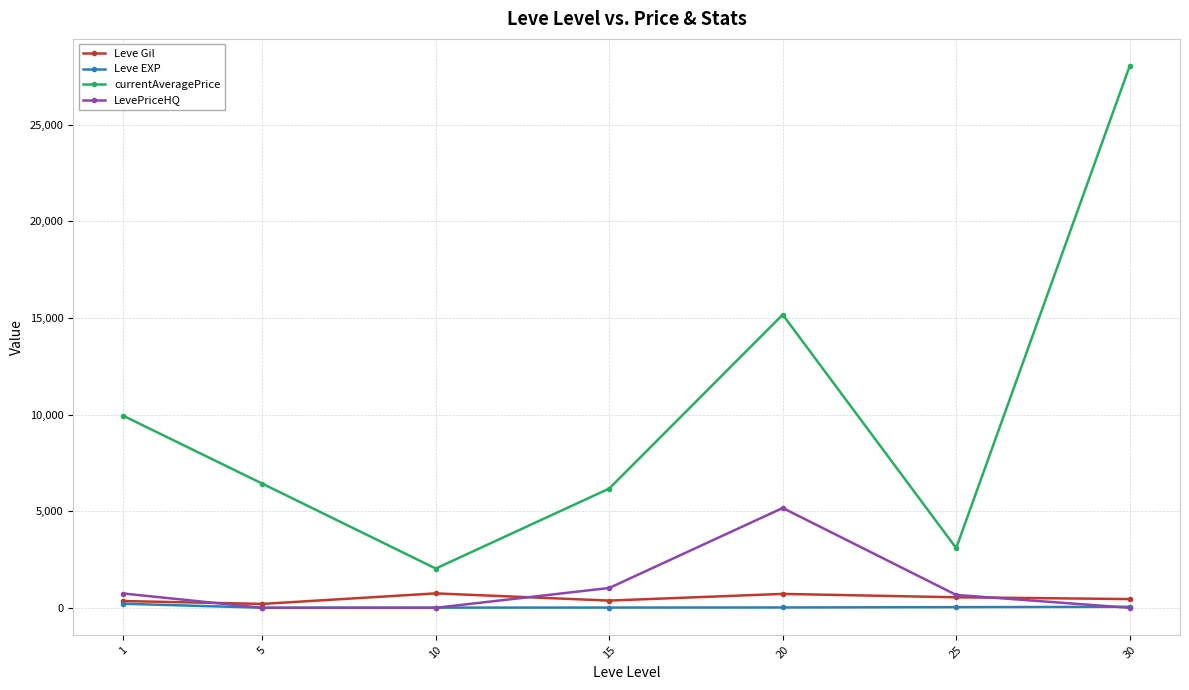

True or false: currentAveragePrice and Leve Gil intersect in this chart.

False